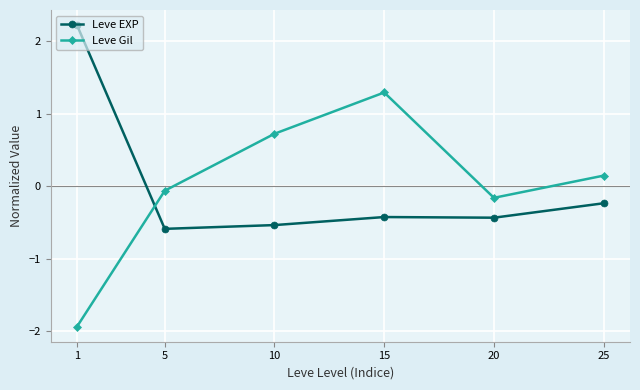

What is the value of the Leve EXP point at the 5th from the left?

-0.4